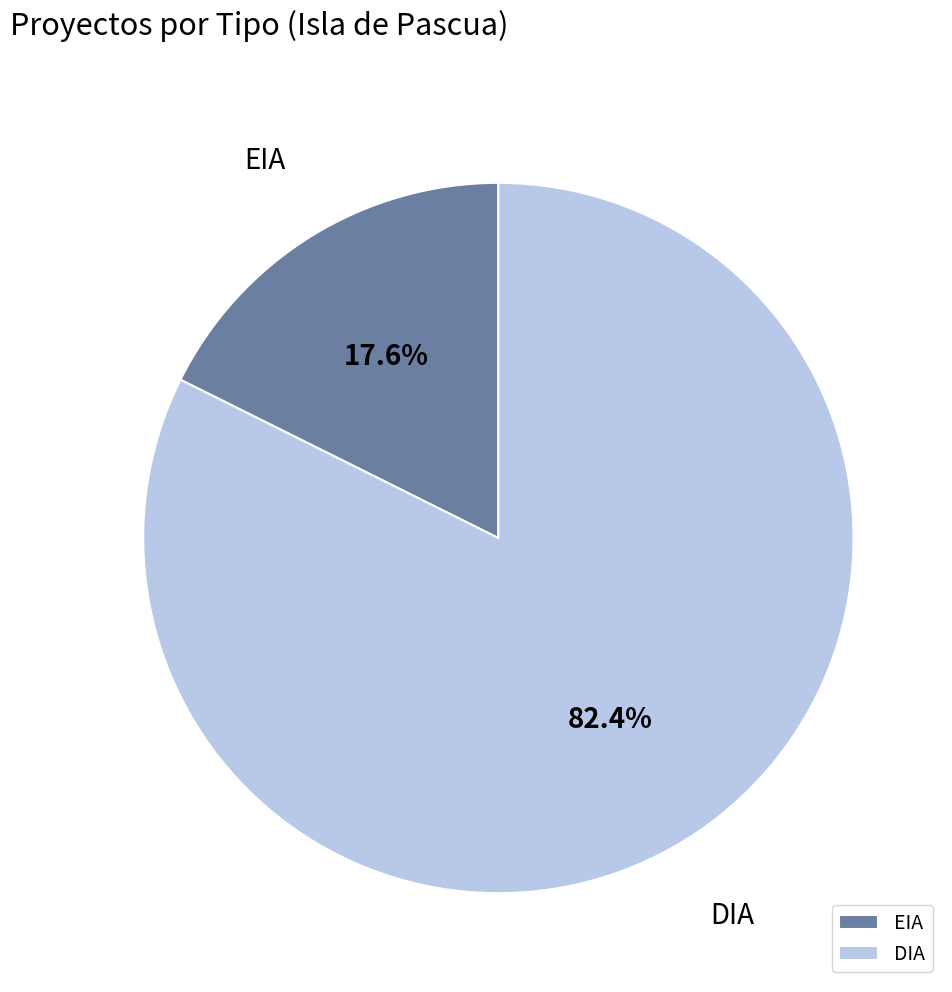

To the nearest percent, what portion does DIA represent?

82%